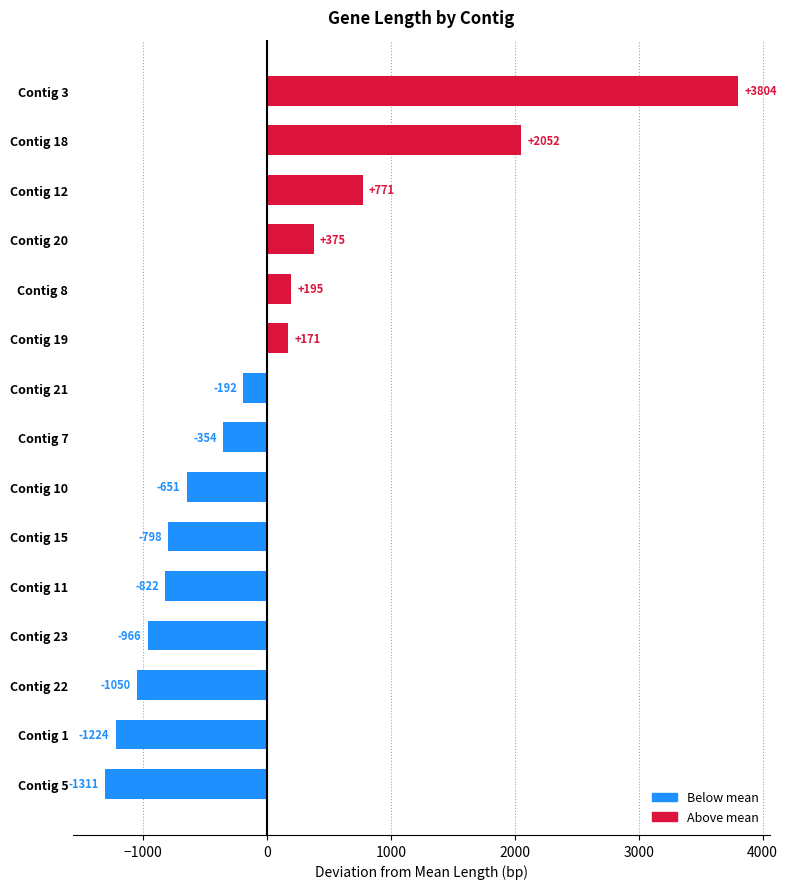

What is the change in value from Contig 10 to Contig 5?

-660